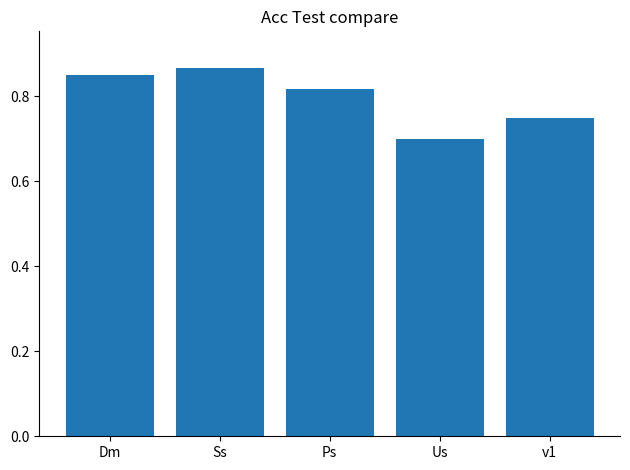

Does the chart contain stacked bars?

No